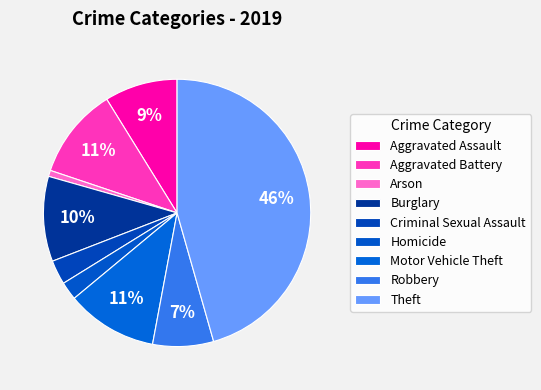

How many segments does this pie chart have?

9